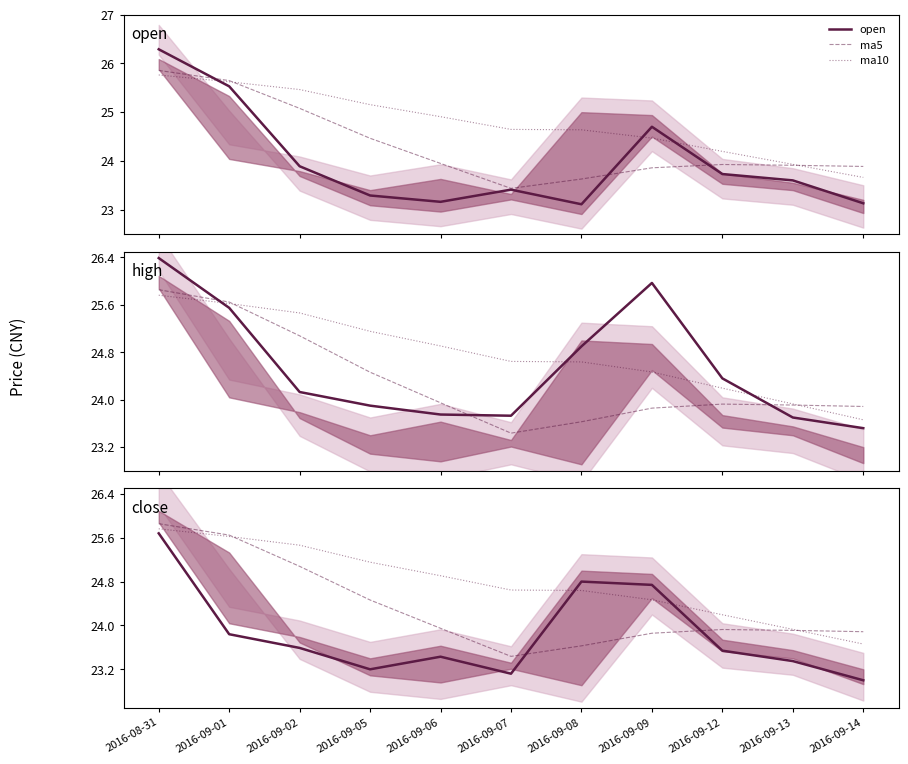

Rank the series by their maximum value, from highest to lowest.

high, open, ma5, ma10, close